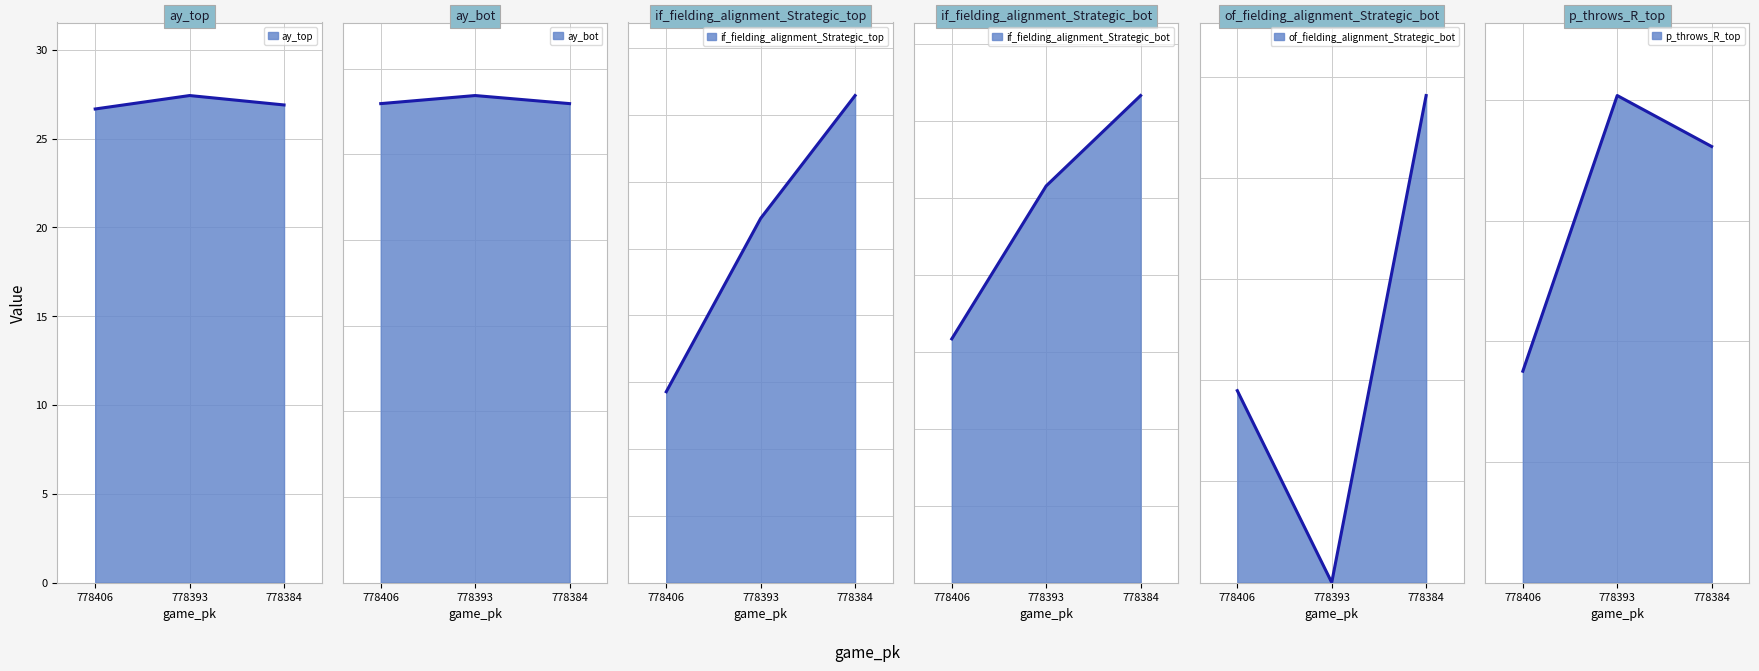

What is the value of the ay_bot point at the 3rd from the left?

28.0